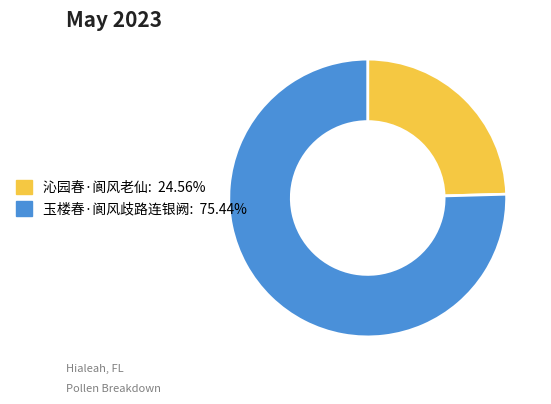

Do 沁园春·阆风老仙 and 玉楼春·阆风歧路连银阙 together represent more than half of the pie?

Yes